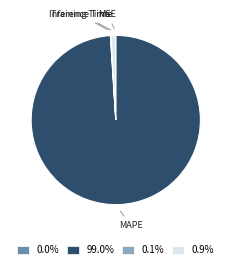

Which slice is the largest?

MAPE